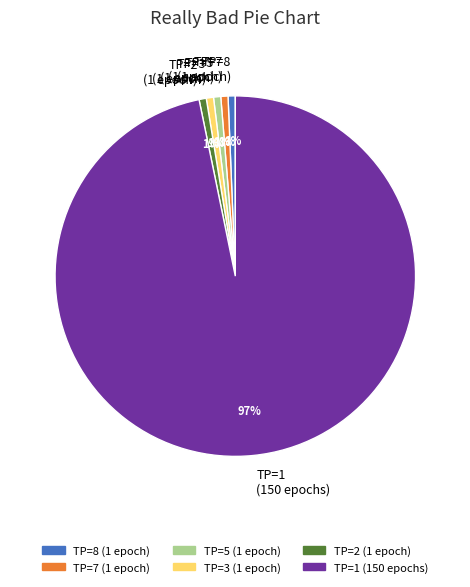

How many slices are in this pie chart?

6